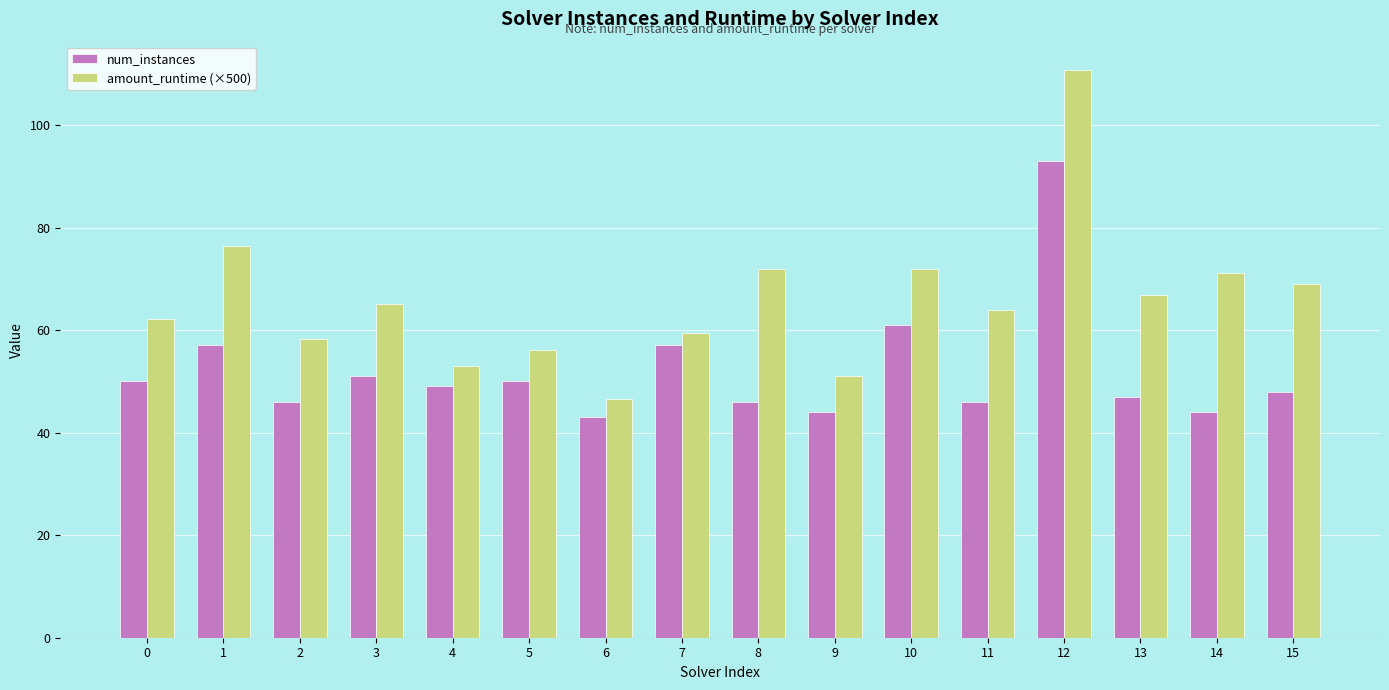

What is the value of the amount_runtime (×500) bar at the 7th from the left?

46.5